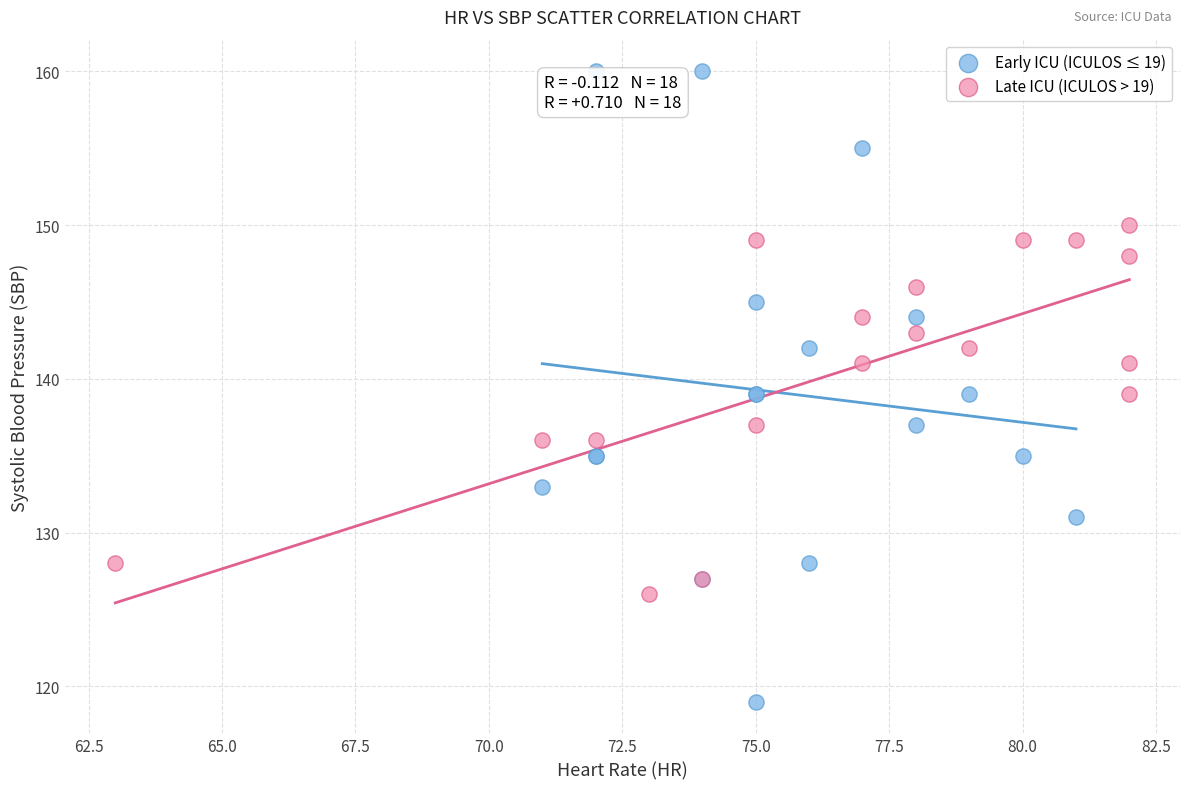

What are all the series names shown in the legend?

Early ICU (ICULOS ≤ 19), Late ICU (ICULOS > 19)